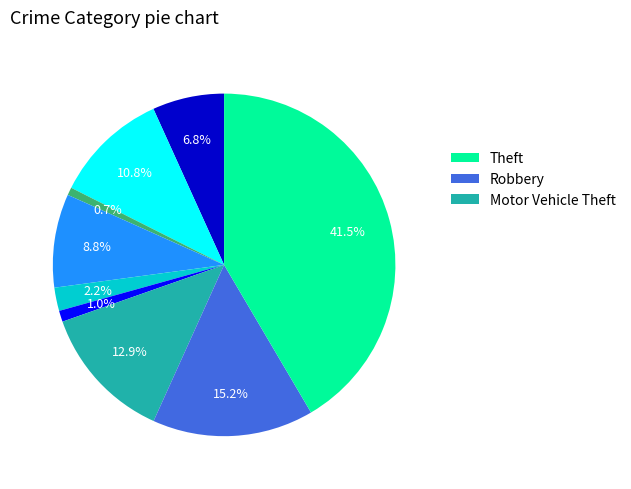

Is there a majority slice in this chart?

No